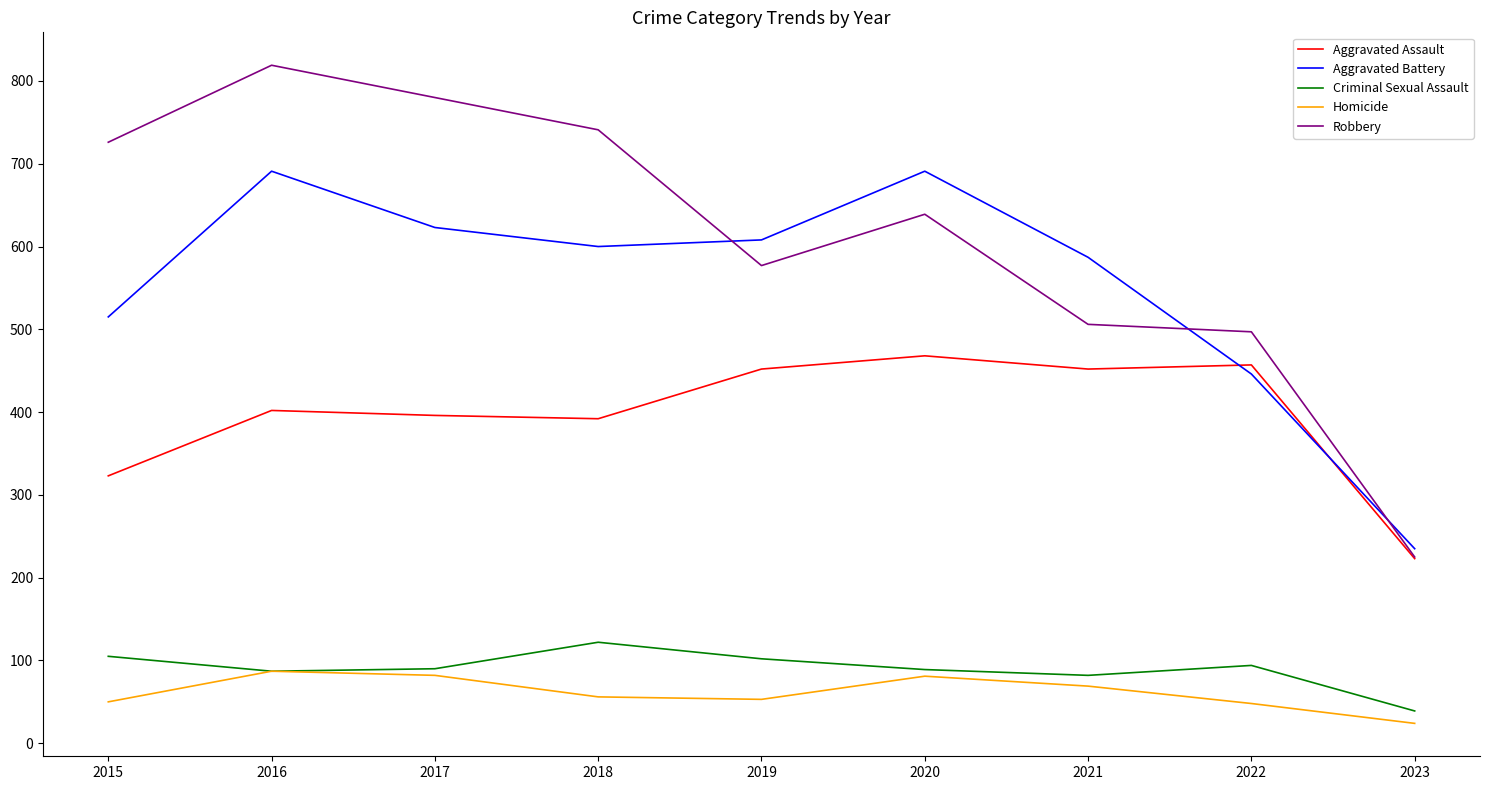

Which series has the widest spread of values?

Robbery